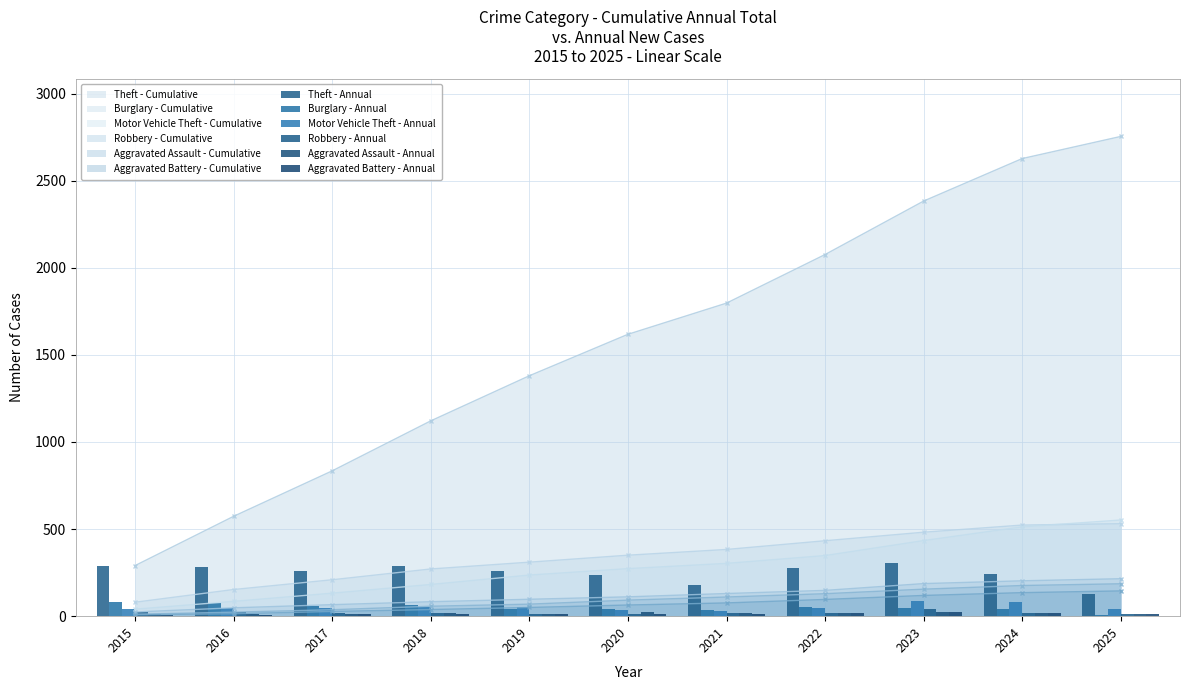

Is the value of Aggravated Assault - Cumulative at 2017 greater than the value of Burglary - Cumulative at 2020?

No